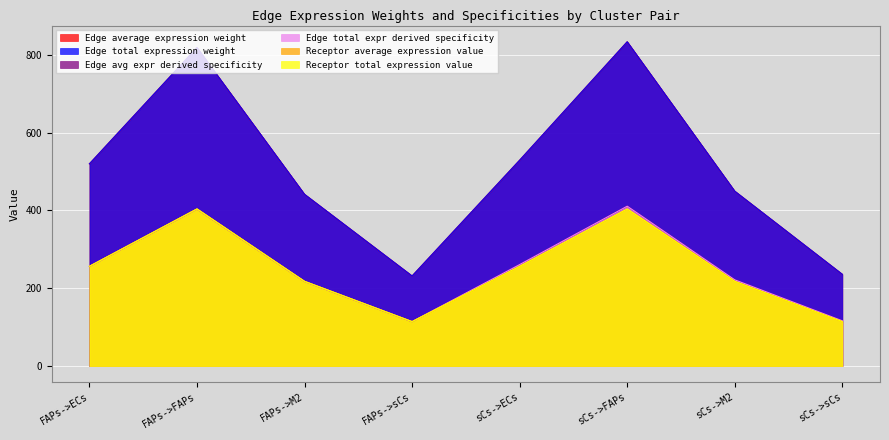

Between FAPs->FAPs and sCs->FAPs, which series saw the biggest shift?

Edge average expression weight